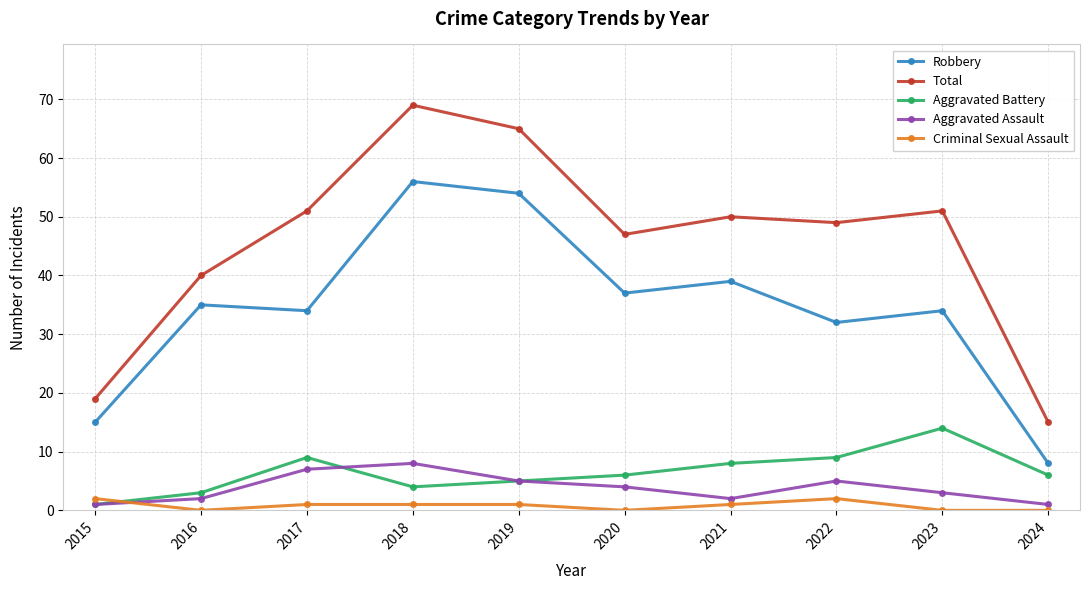

Which category has the highest value in the Aggravated Battery series?

2023